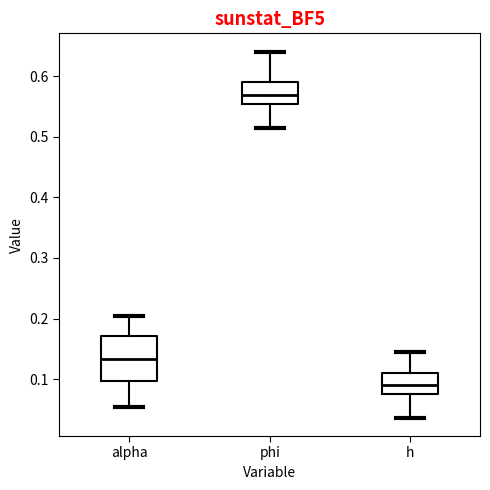

Reading left to right, read every box against the y-axis: the position of its median line, the range the box covers, and the ends of its whiskers. The values are not printed on the chart, so give them approximately, as read against the axis.

alpha: median 0.13, box 0.10 to 0.17, whiskers 0.05 to 0.20
phi: median 0.57, box 0.55 to 0.59, whiskers 0.51 to 0.64
h: median 0.09, box 0.07 to 0.11, whiskers 0.04 to 0.14